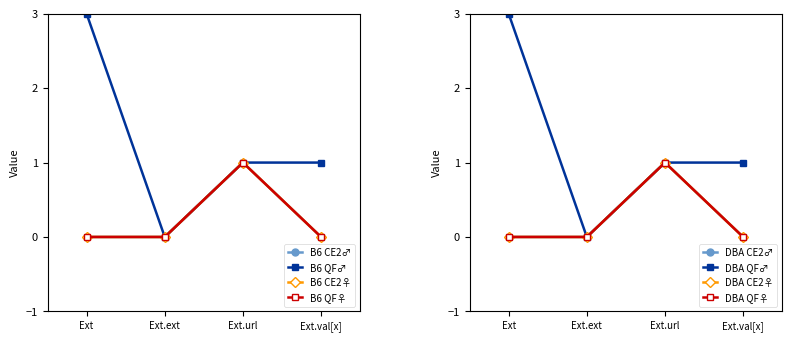

At which category does Extension Base Min reach its first local peak?

Ext.url